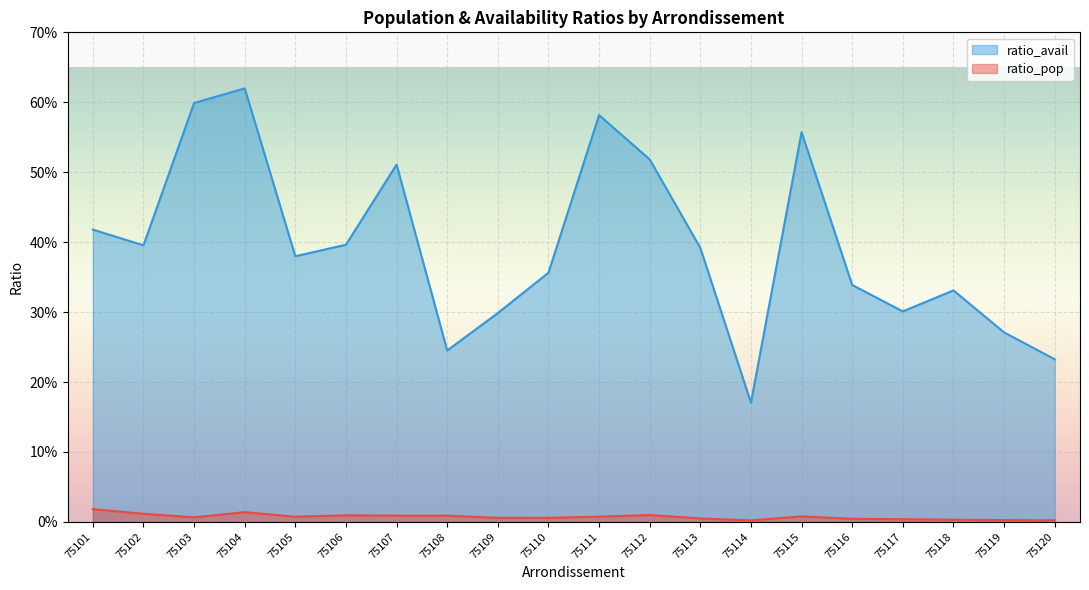

What are all the series names shown in the legend?

ratio_avail, ratio_pop